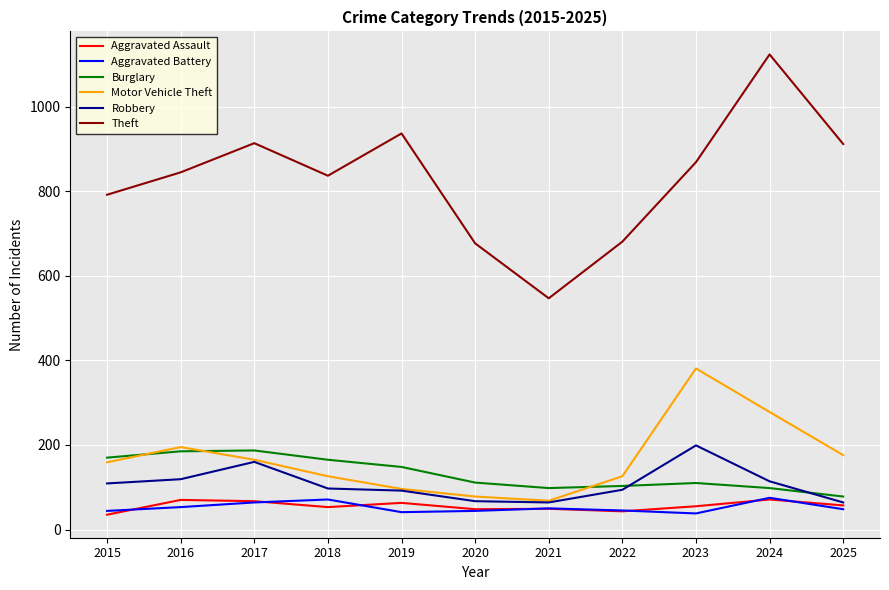

The Aggravated Battery series shows 20 at 2024. True or false?

False